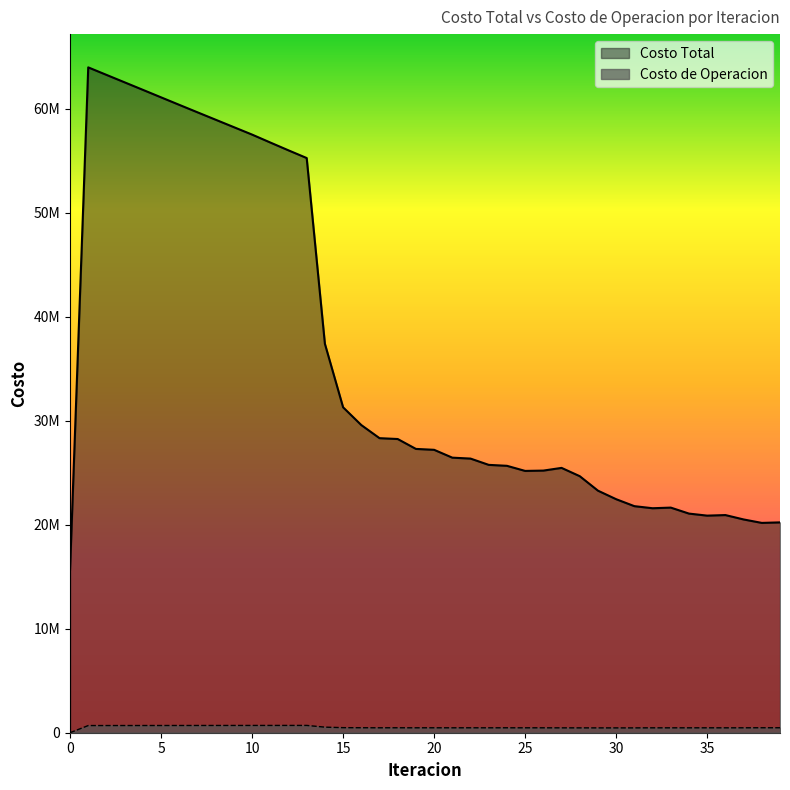

Which series has the widest spread of values?

Costo Total